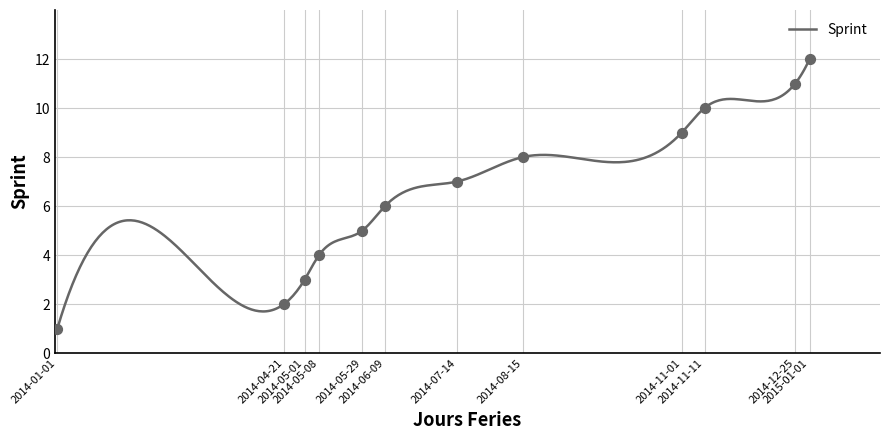

What is the change in value from 2014-12-25 to 2015-01-01?

+1